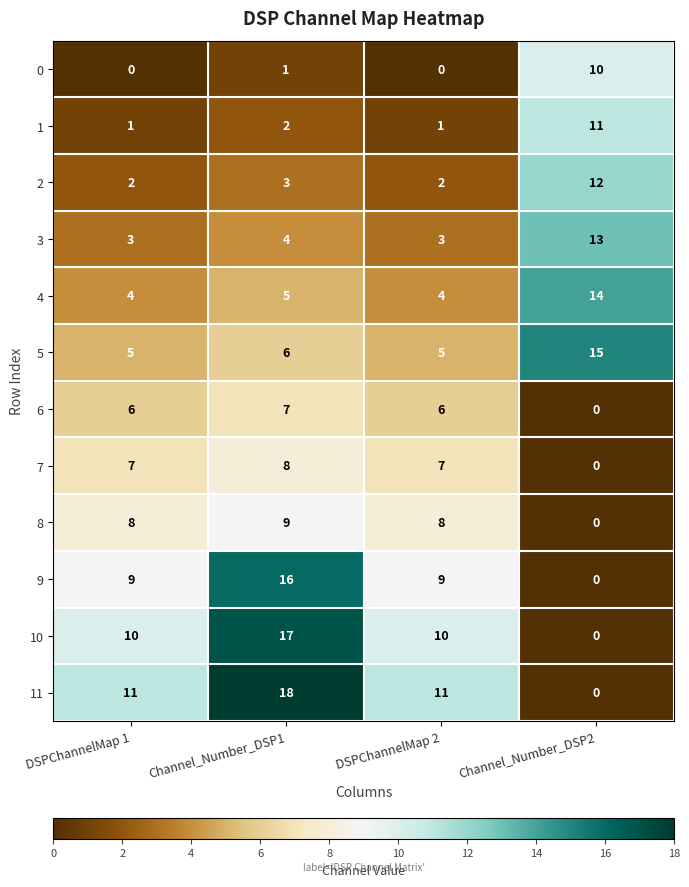

What is the difference between the highest and lowest values at DSPChannelMap 1?

11